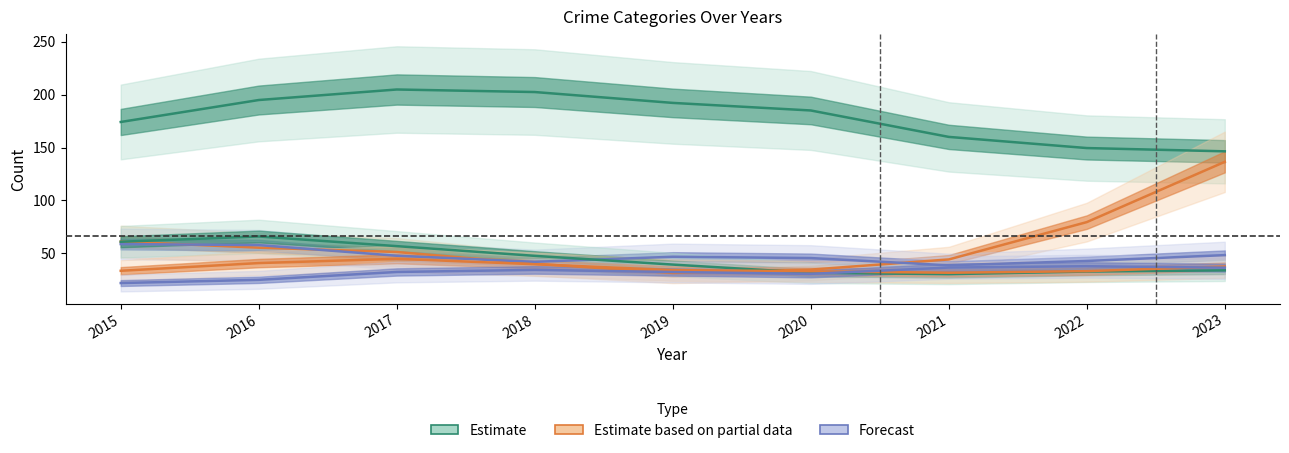

At which category is the sum across all series the highest?

2016